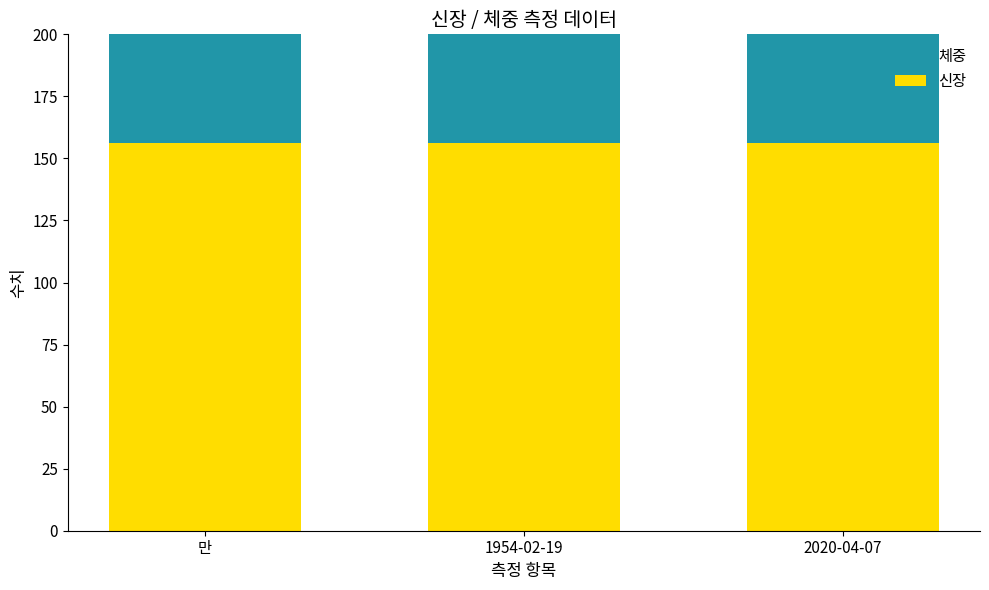

Reading right to left, list all the values displayed in this chart.

신장: 2020-04-07=156.3	1954-02-19=156.3	만=156.3
체중: 2020-04-07=55.8	1954-02-19=55.8	만=55.8